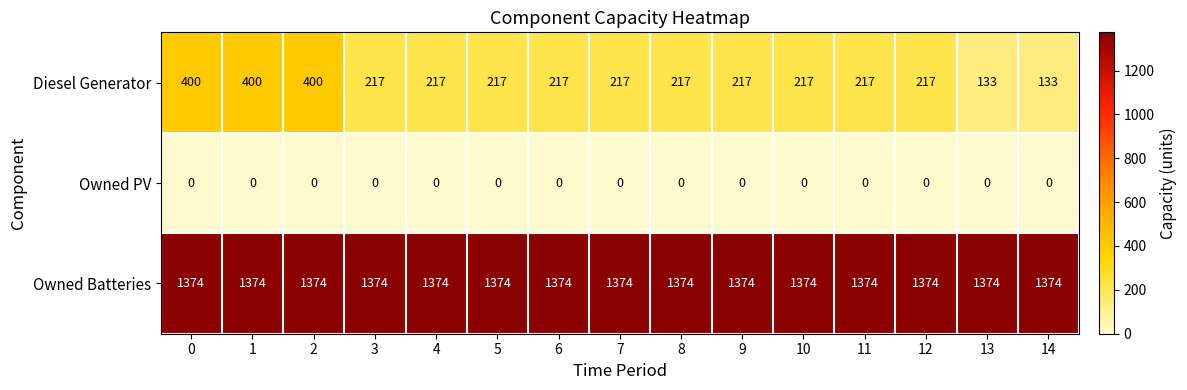

Rank the series by their maximum value, from highest to lowest.

Owned Batteries, Diesel Generator, Owned PV